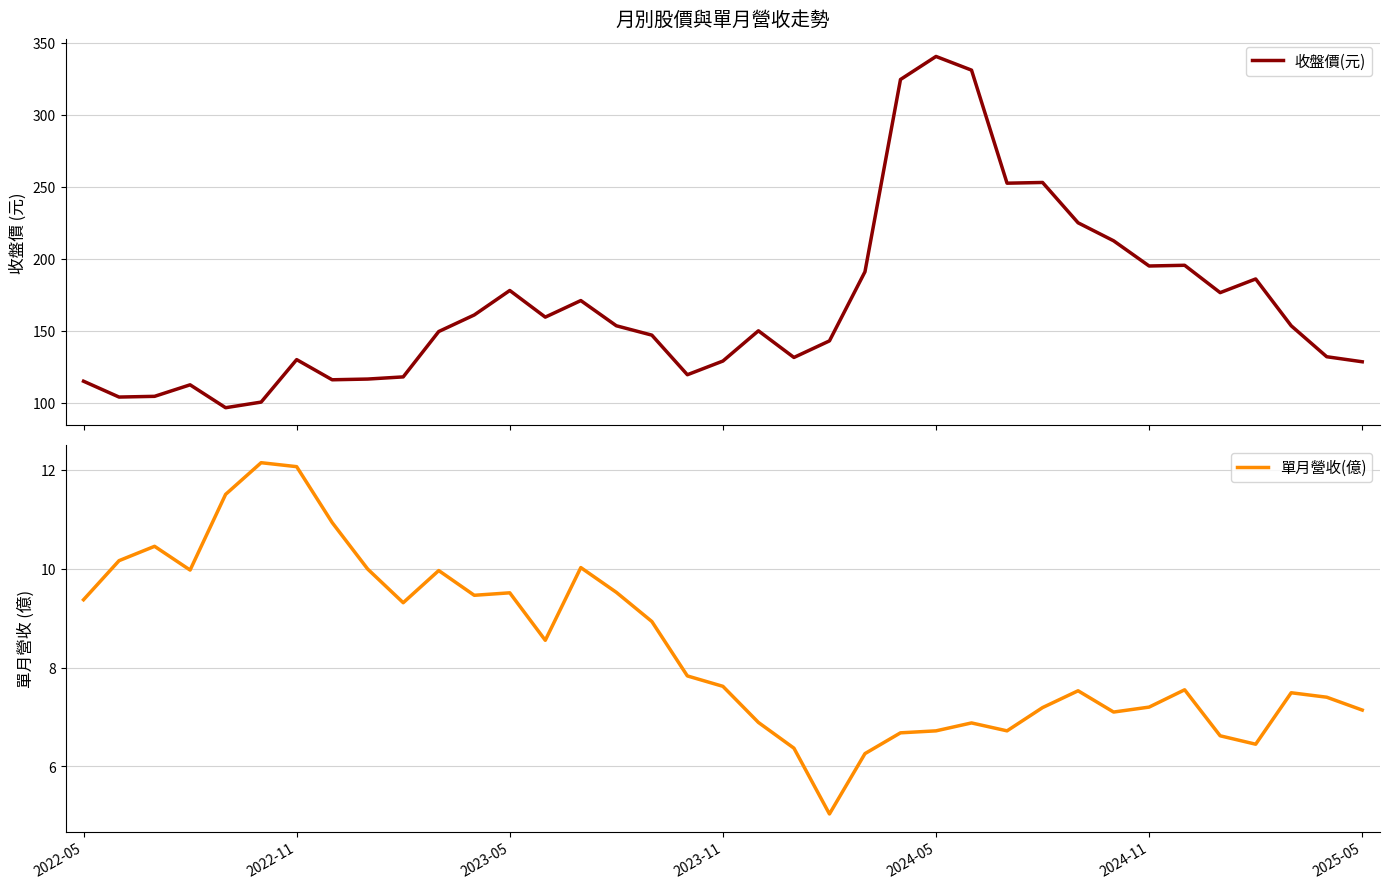

Which series has the largest total across all categories?

收盤價(元)